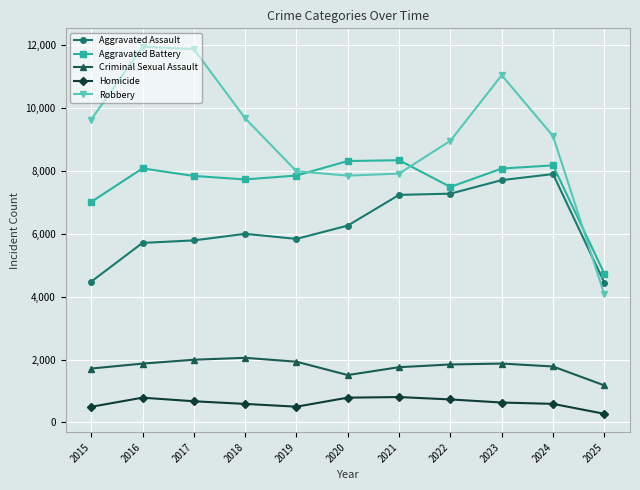

The value of Robbery at 2024 is 2477. True or false?

False